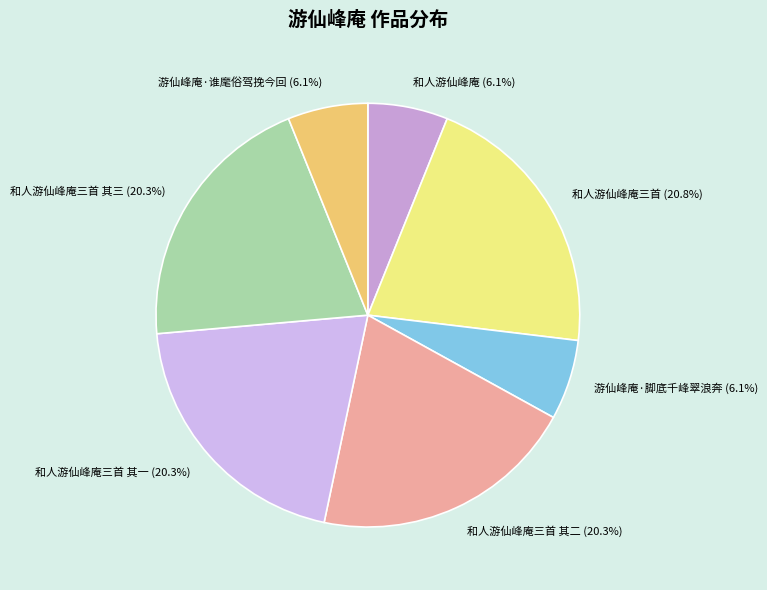

To the nearest percent, what is the difference between the largest and smallest slice percentages?

15%